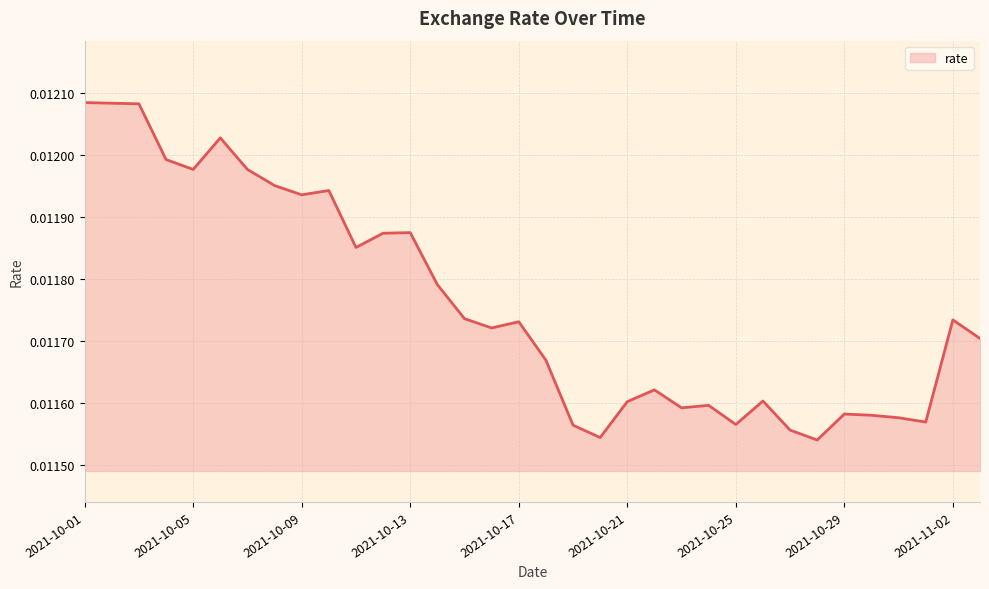

How many interior local peaks (higher than both neighbors) does the data have?

9